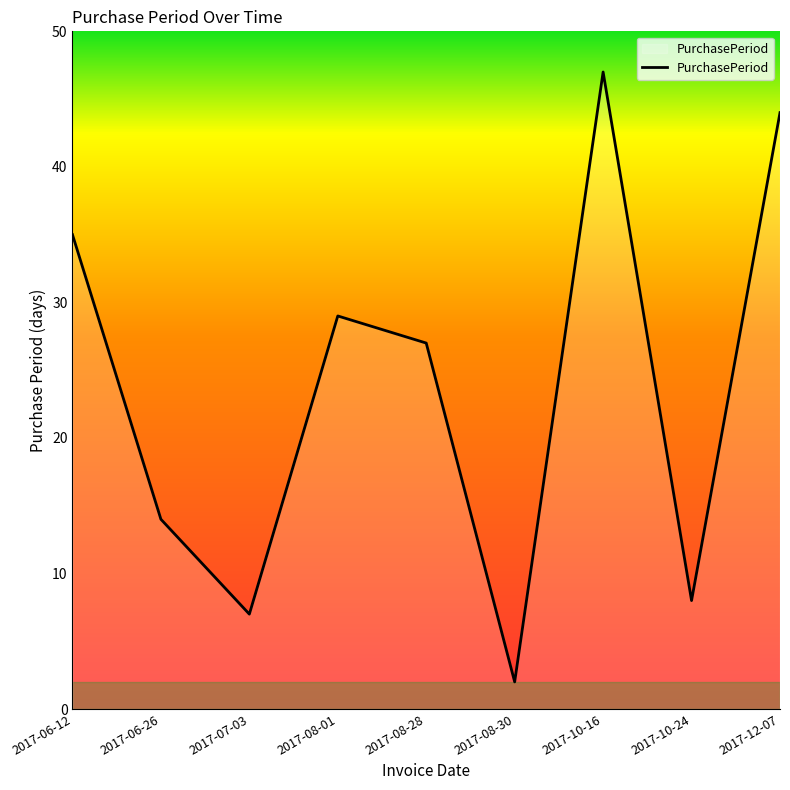

What is the sum of all values?

213